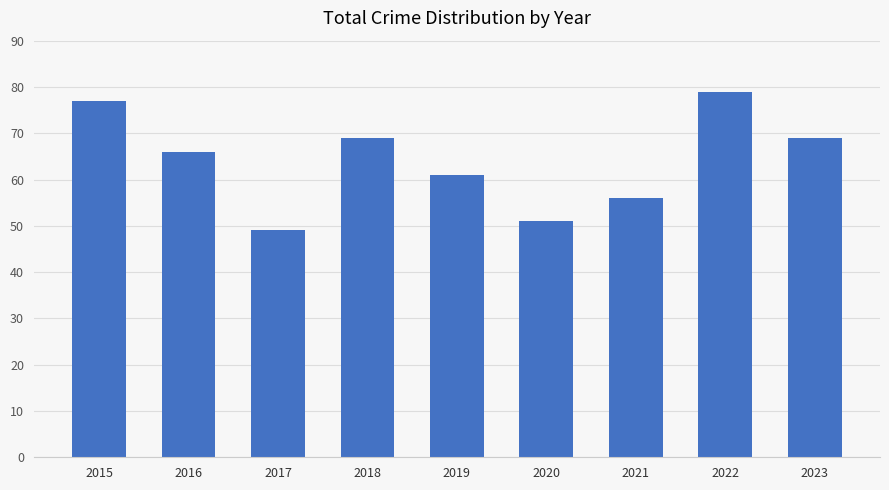

What value does the data have at 2023, to the nearest 10?

70